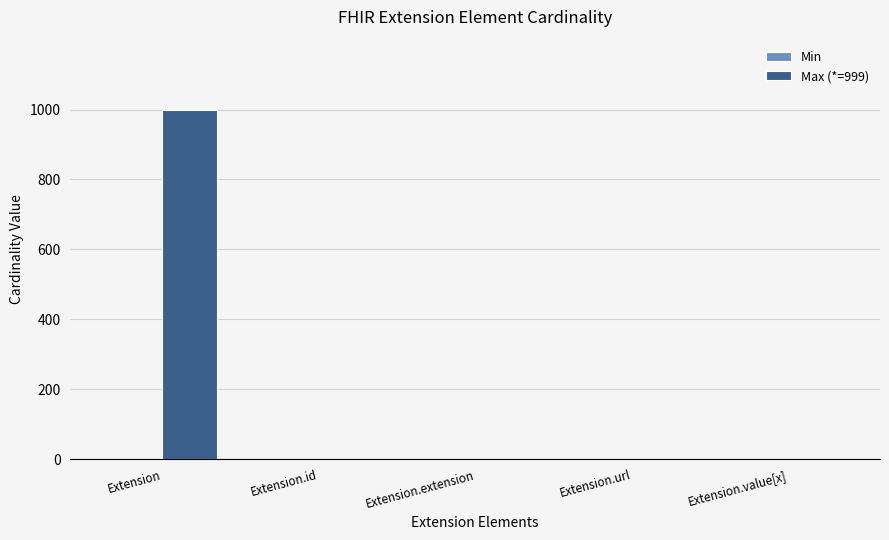

What is the maximum value shown in the chart?

999